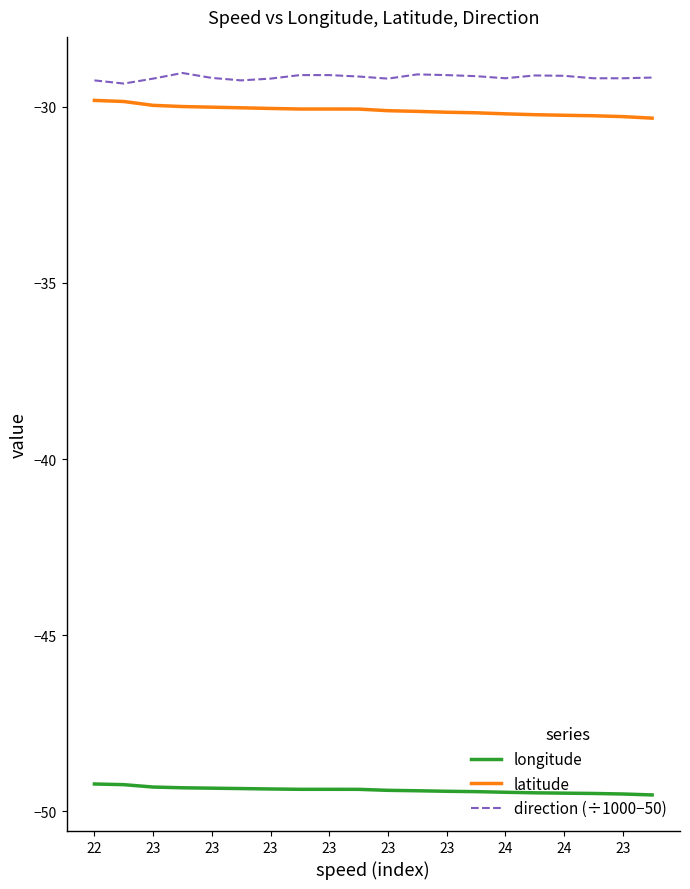

What is the difference between the maximum and minimum values in the latitude series?

0.5